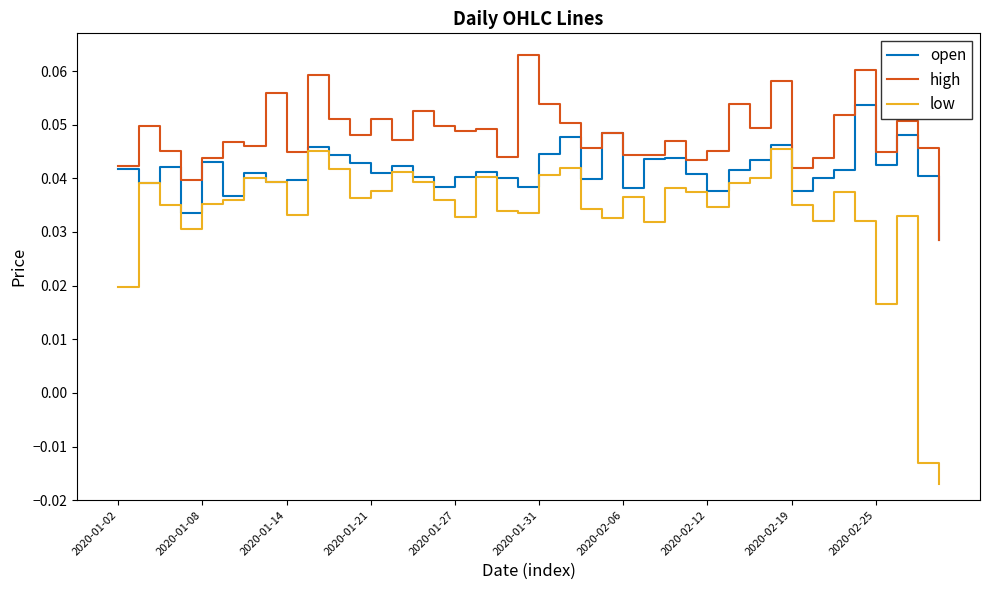

What are all the series names shown in the legend?

open, high, low